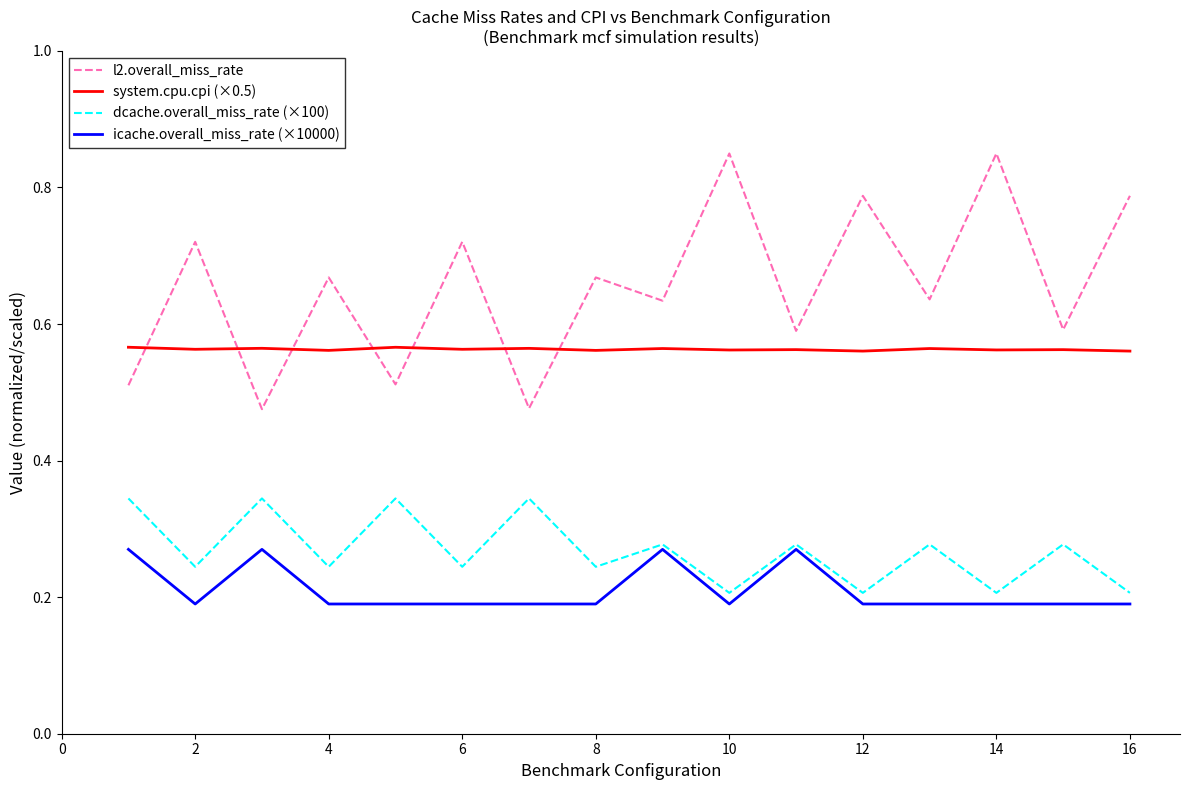

Rank the series by their maximum value, from lowest to highest.

icache.overall_miss_rate (×10000), dcache.overall_miss_rate (×100), system.cpu.cpi (×0.5), l2.overall_miss_rate